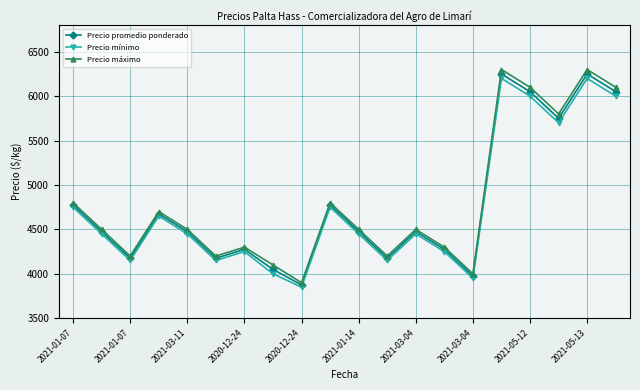

How many data points in Precio mínimo are less than 4450?

8